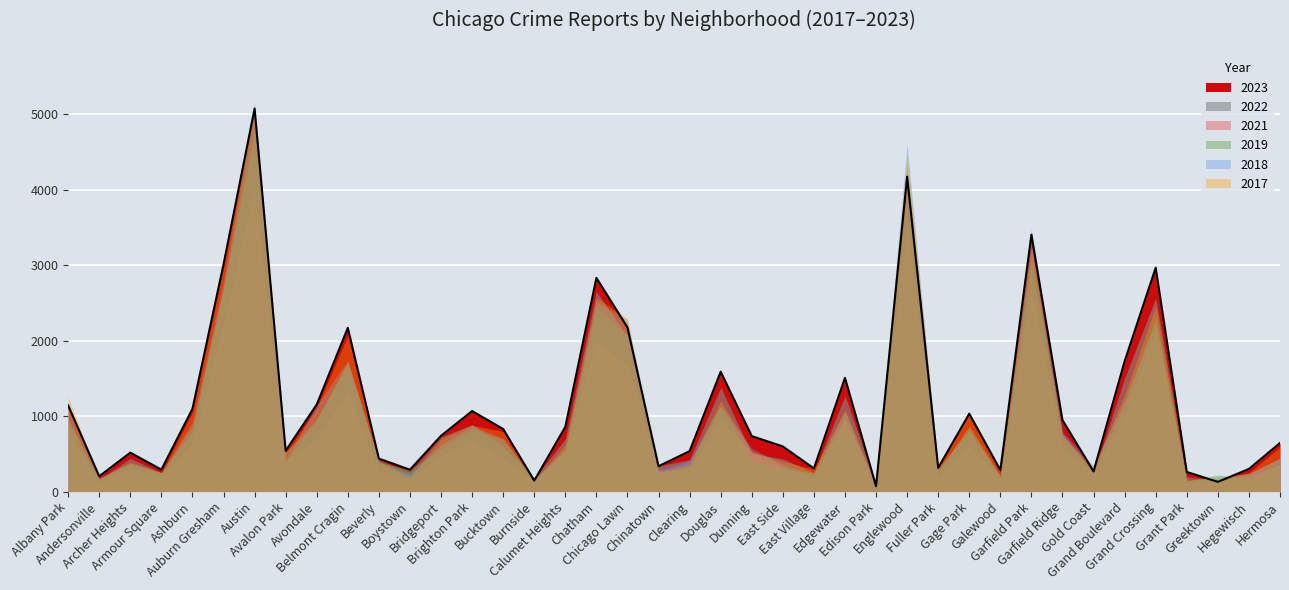

What is the sum of the 2019 values at Auburn Gresham and Austin?

7708